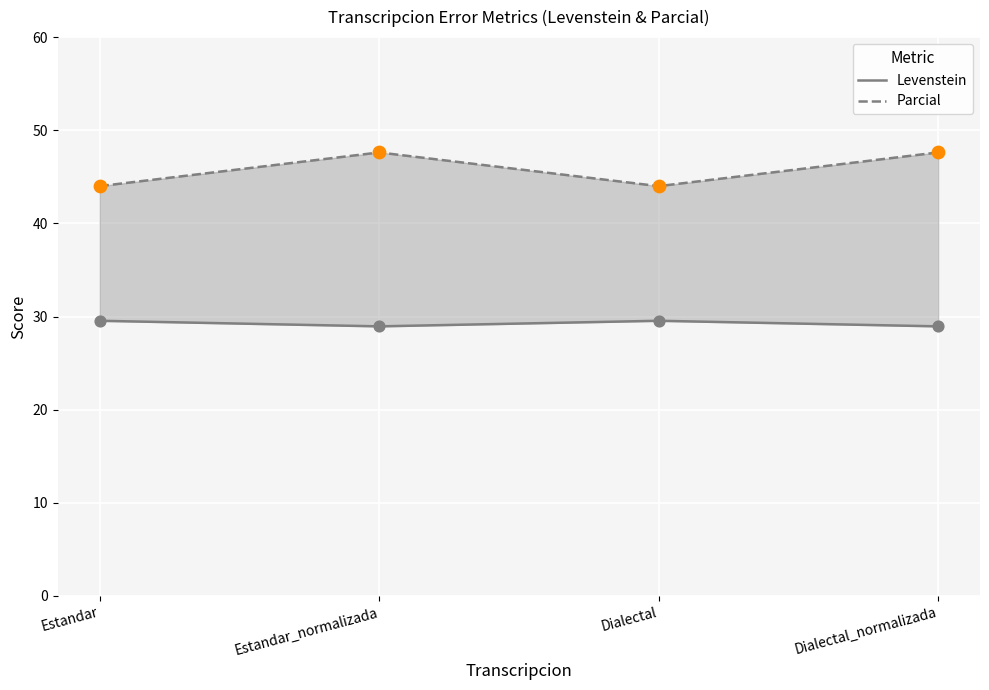

Is the value of Parcial at Estandar_normalizada greater than the value of Levenstein at Estandar_normalizada?

Yes